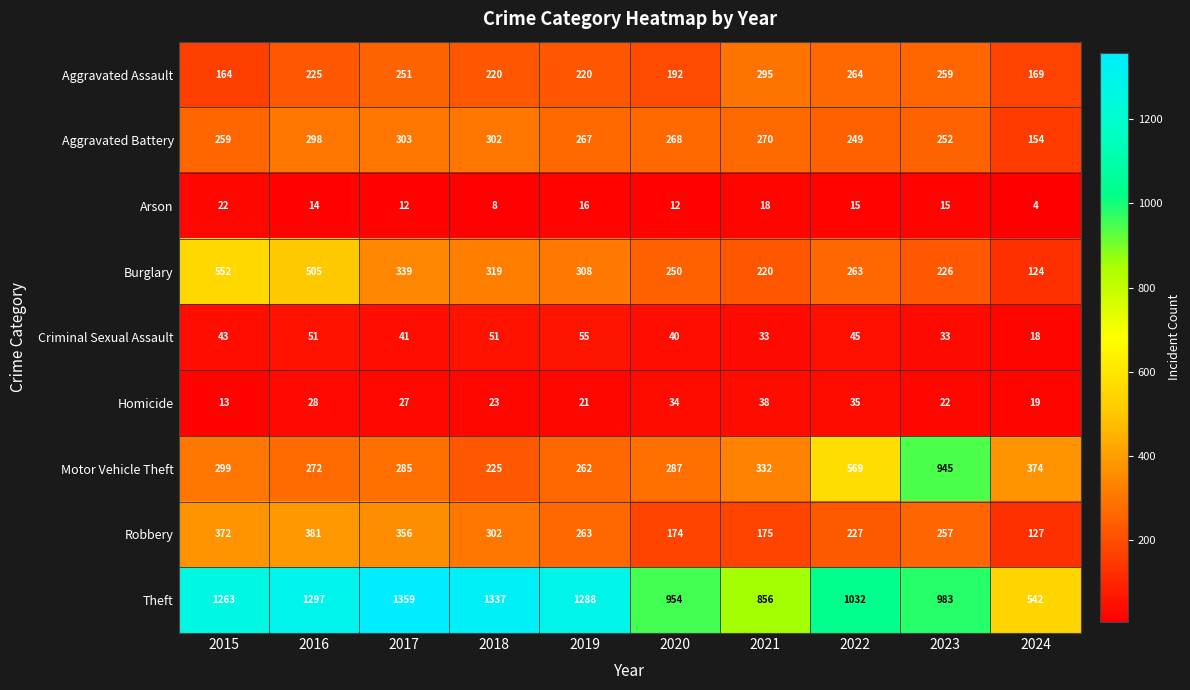

What is the approximate value of Arson at 2017, to the nearest 5?

10